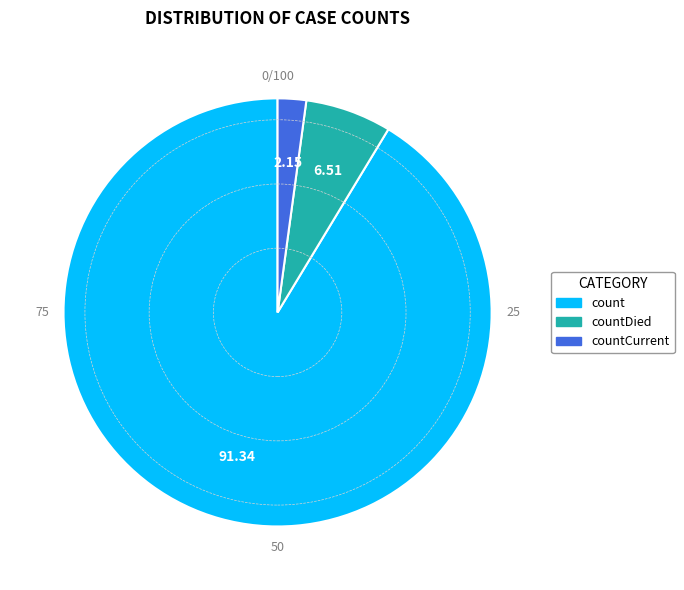

Is there a majority slice in this chart?

Yes